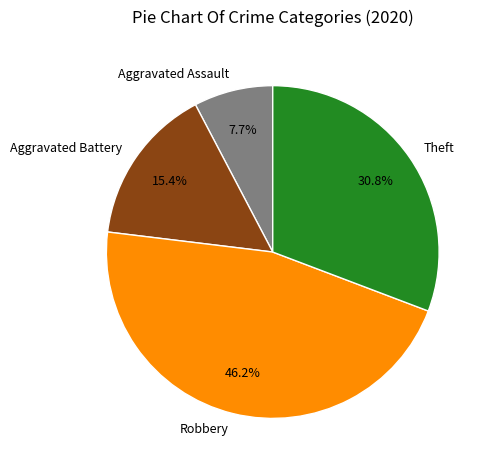

To the nearest percent, what portion does Theft represent?

31%